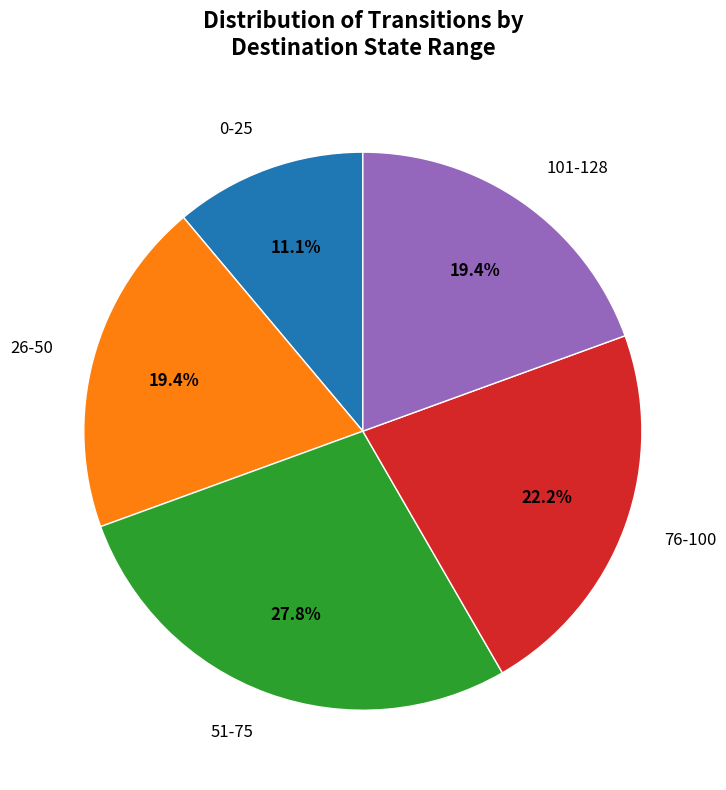

Is there any slice that represents more than half of the pie?

No